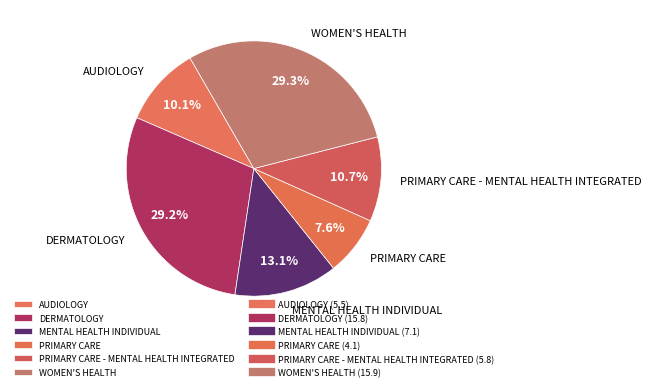

To the nearest percent, what is the difference between the largest and smallest slice percentages?

22%